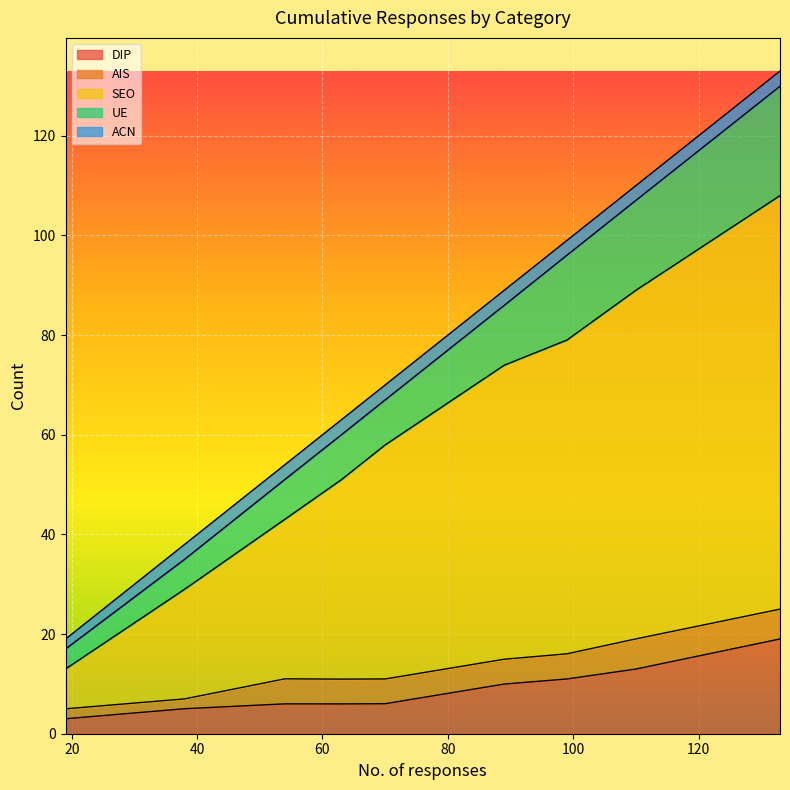

List the labels in order of SEO value, largest first.

133, 110, 99, 89, 70, 63, 54, 38, 19